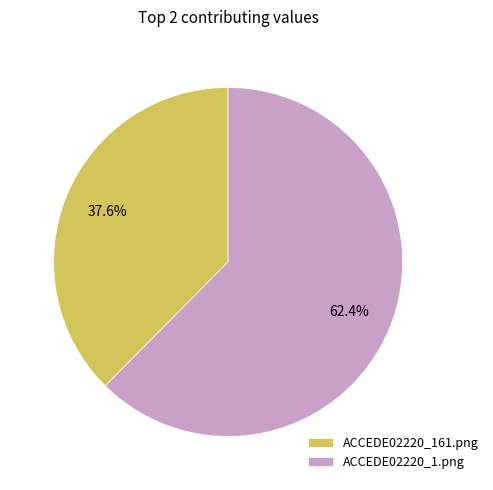

Between ACCEDE02220_161.png and ACCEDE02220_1.png, which is larger?

ACCEDE02220_1.png